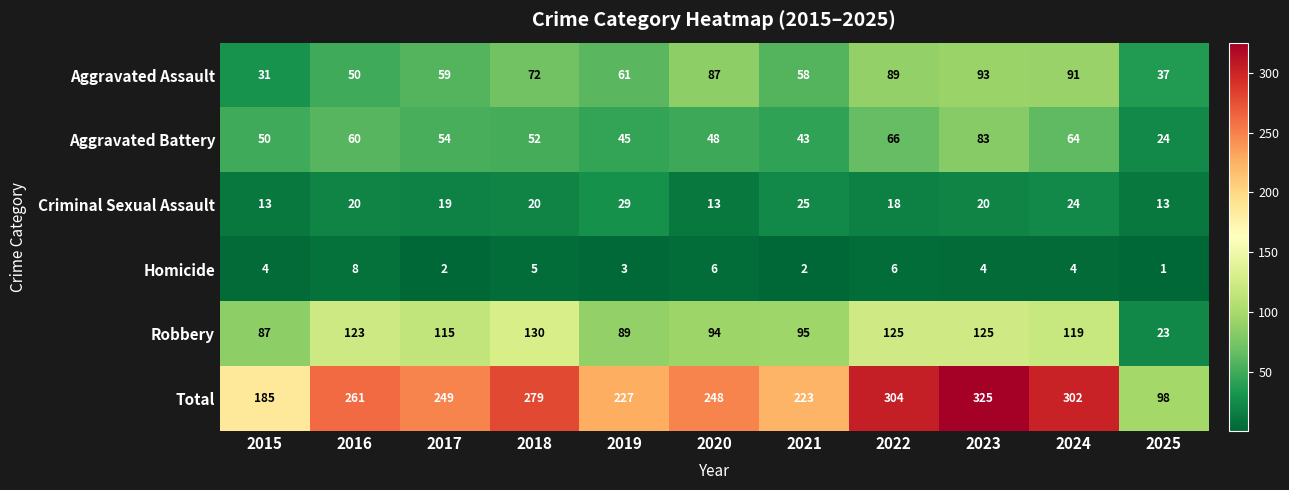

What is the total value across all series at 2020?

496